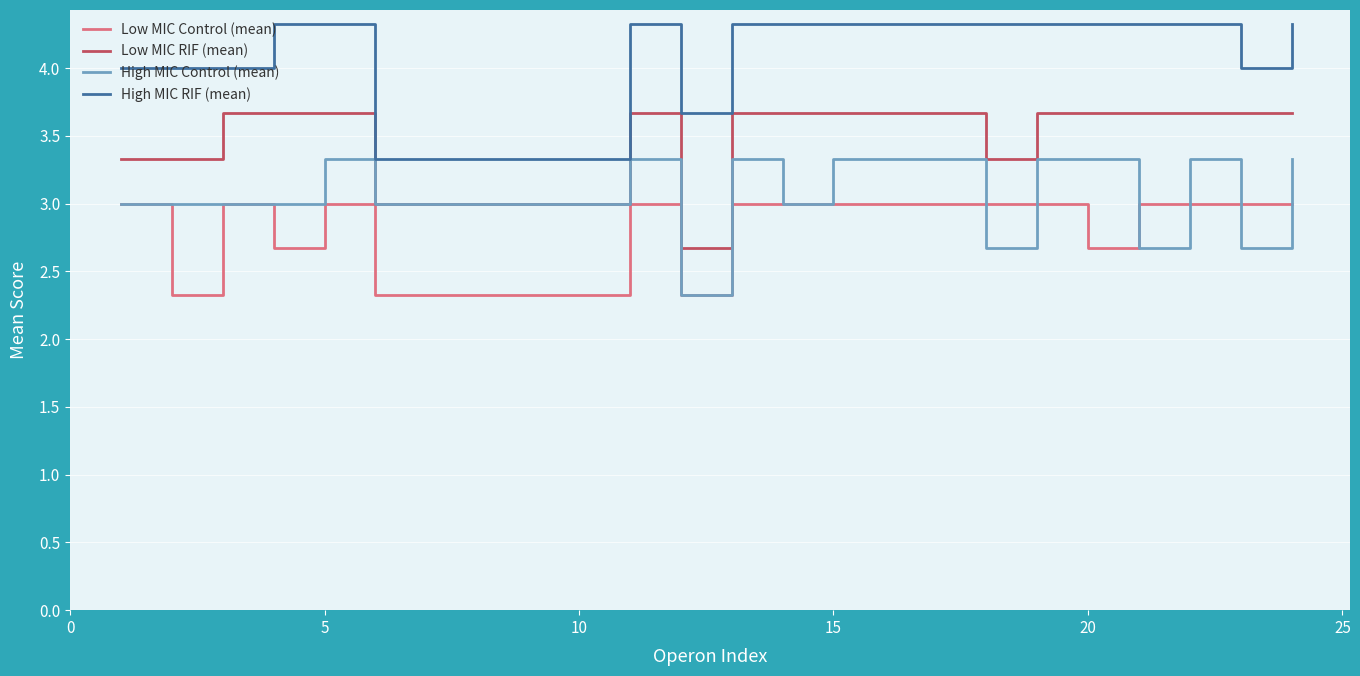

How many lines are shown in the chart?

4